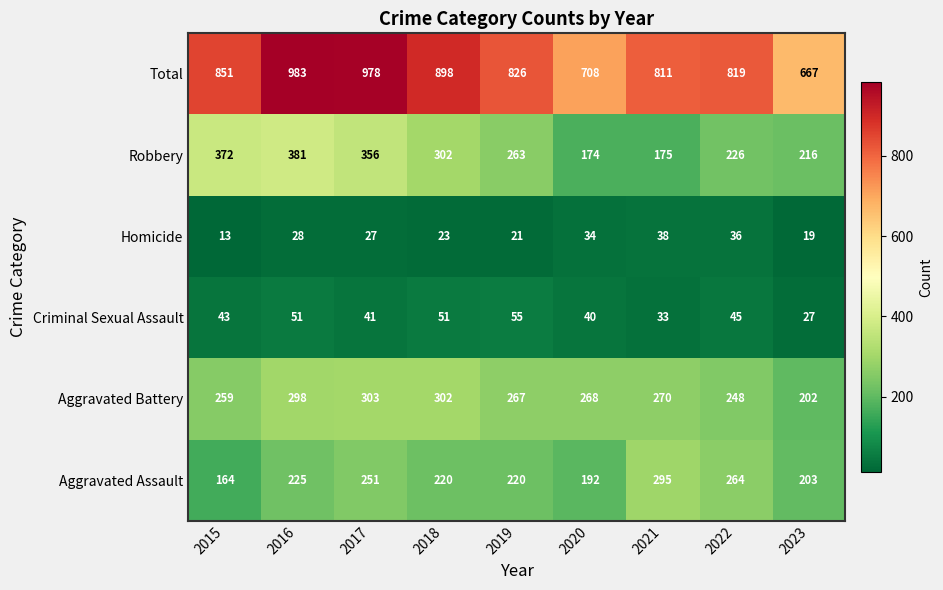

What is the difference between the Total values at 2019 and 2023?

159